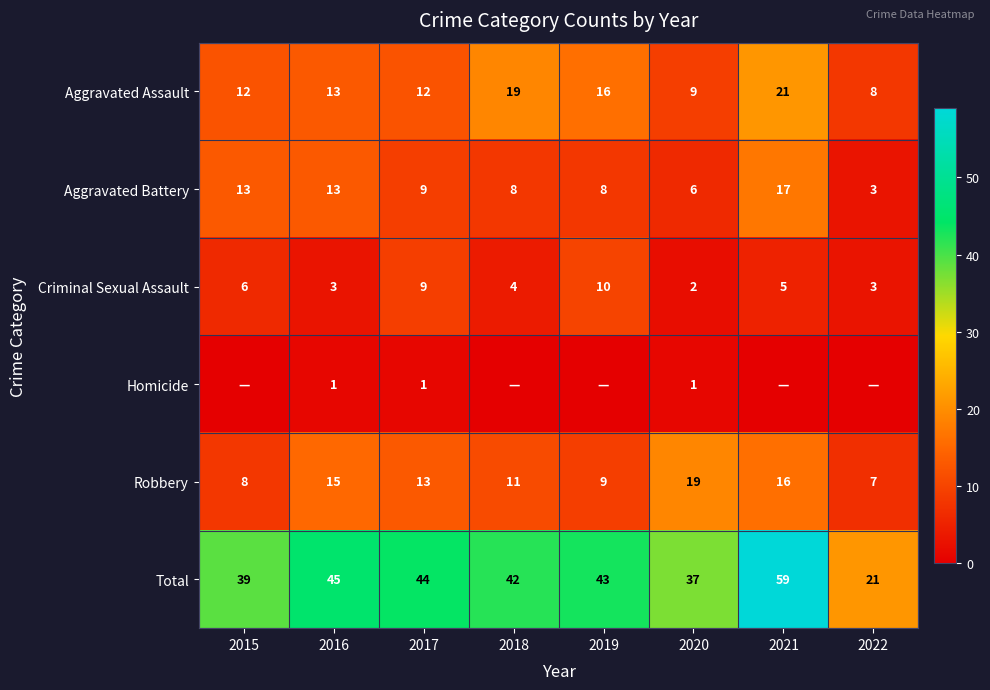

Count the number of data series in this chart.

6